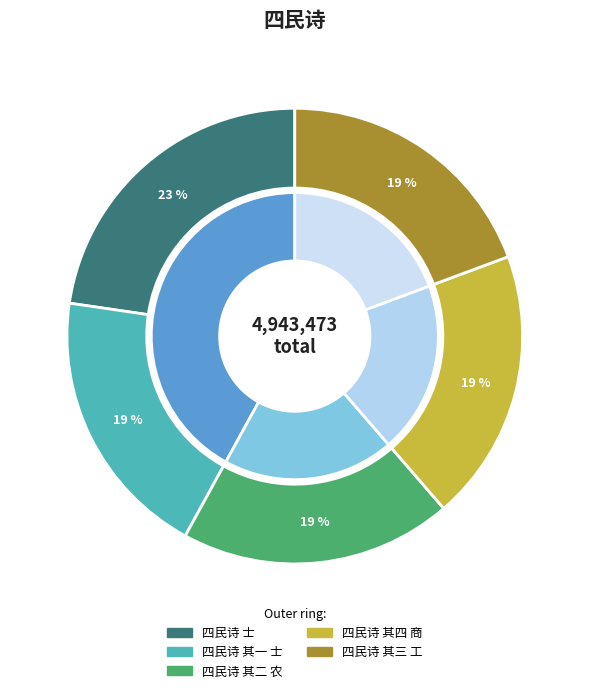

To the nearest percent, what portion does 四民诗 士 represent?

23%